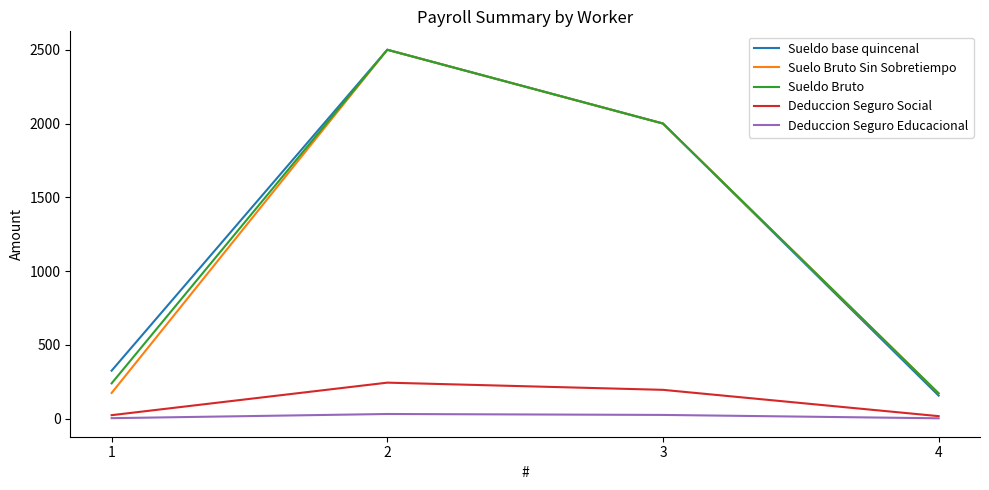

What is the maximum value for Deduccion Seguro Social?

243.8